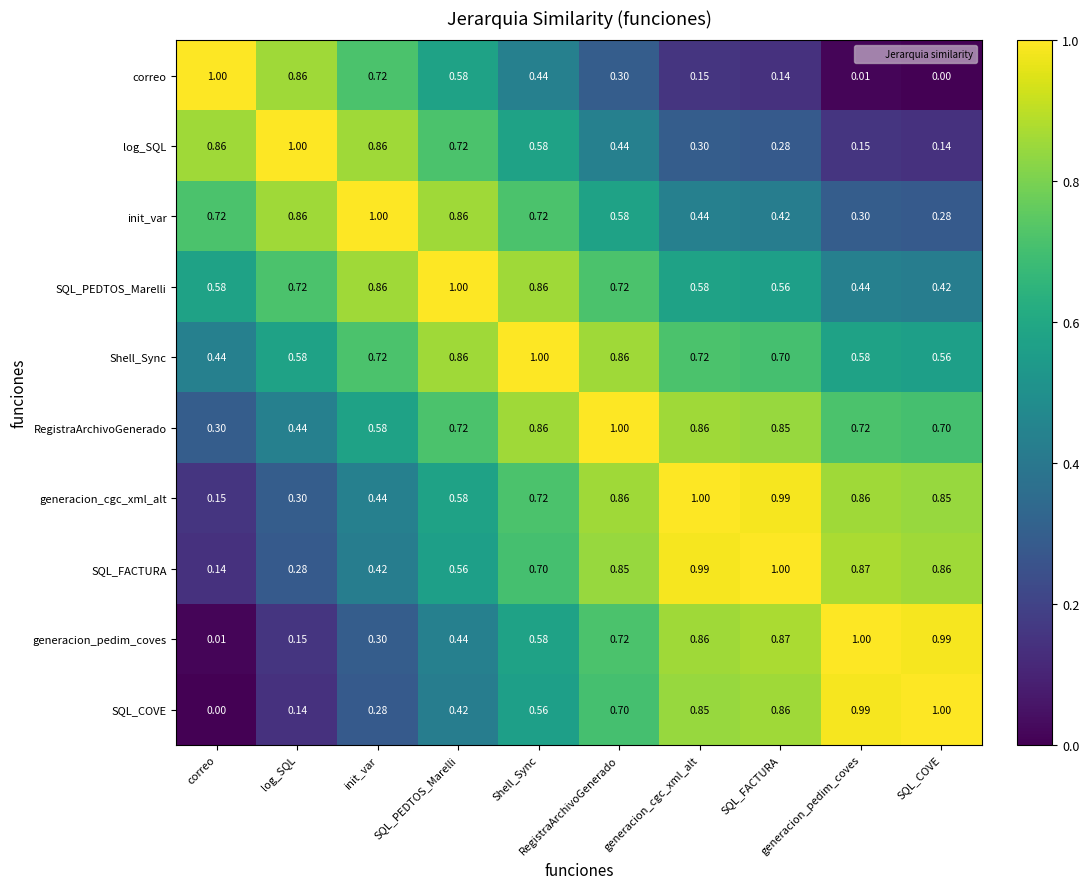

Which series has the largest total across all categories?

RegistraArchivoGenerado